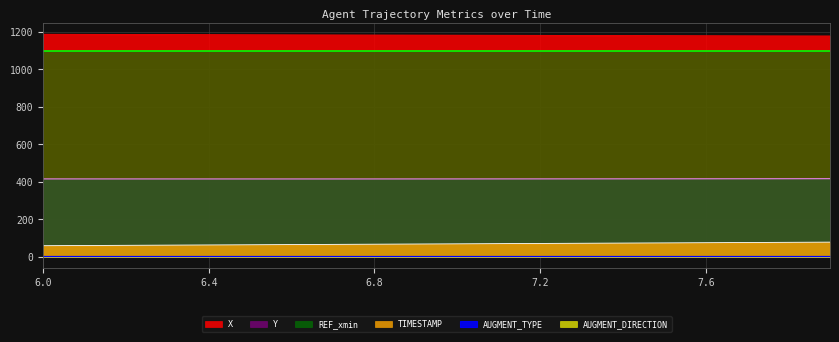

Which label corresponds to the largest value in the chart?

6.0